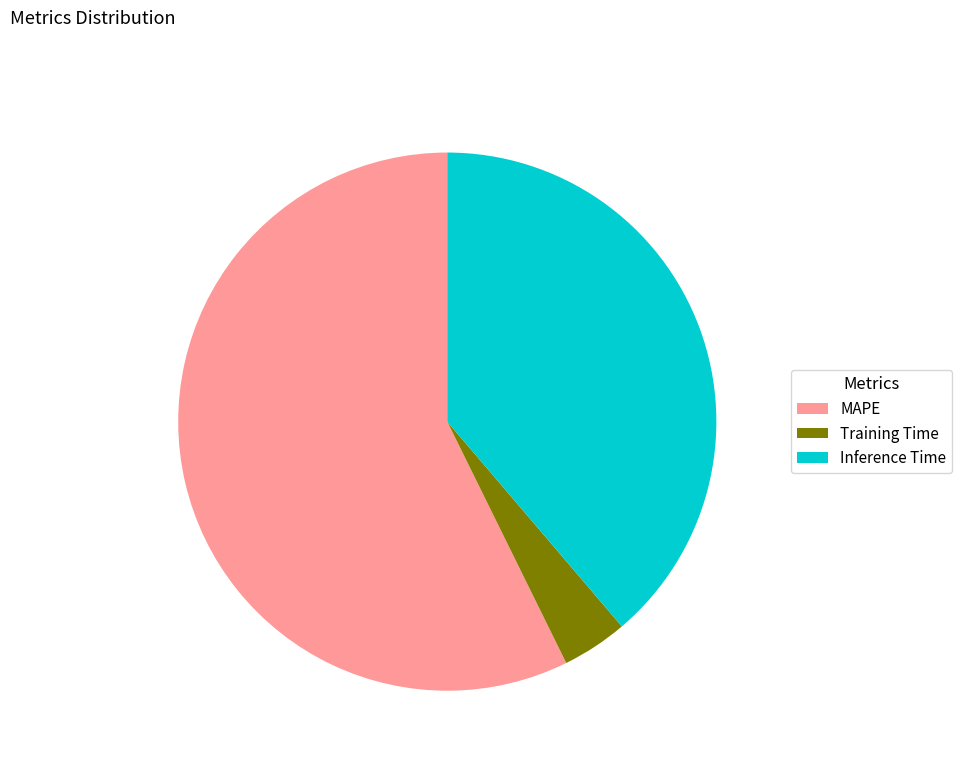

Between Training Time and MAPE, which is larger?

MAPE